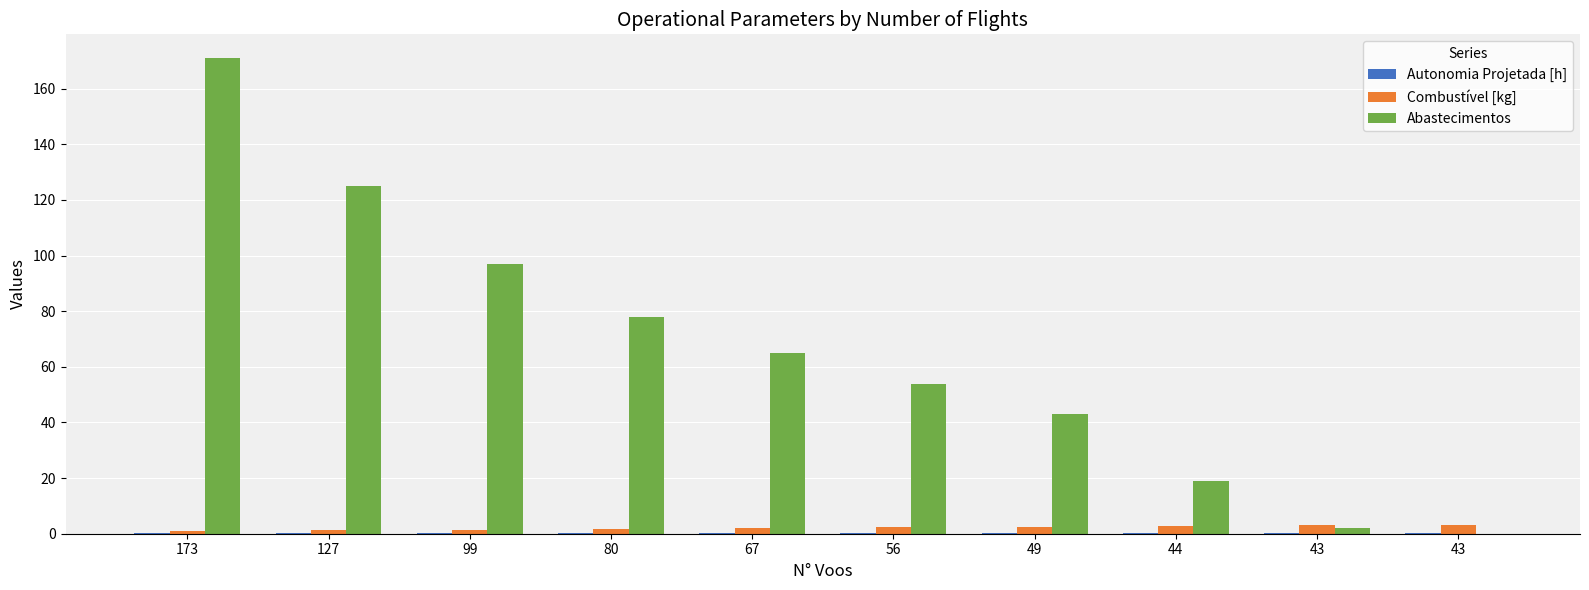

Is the value of Autonomia Projetada [h] at 43 greater than the value of Combustível [kg] at 67?

No